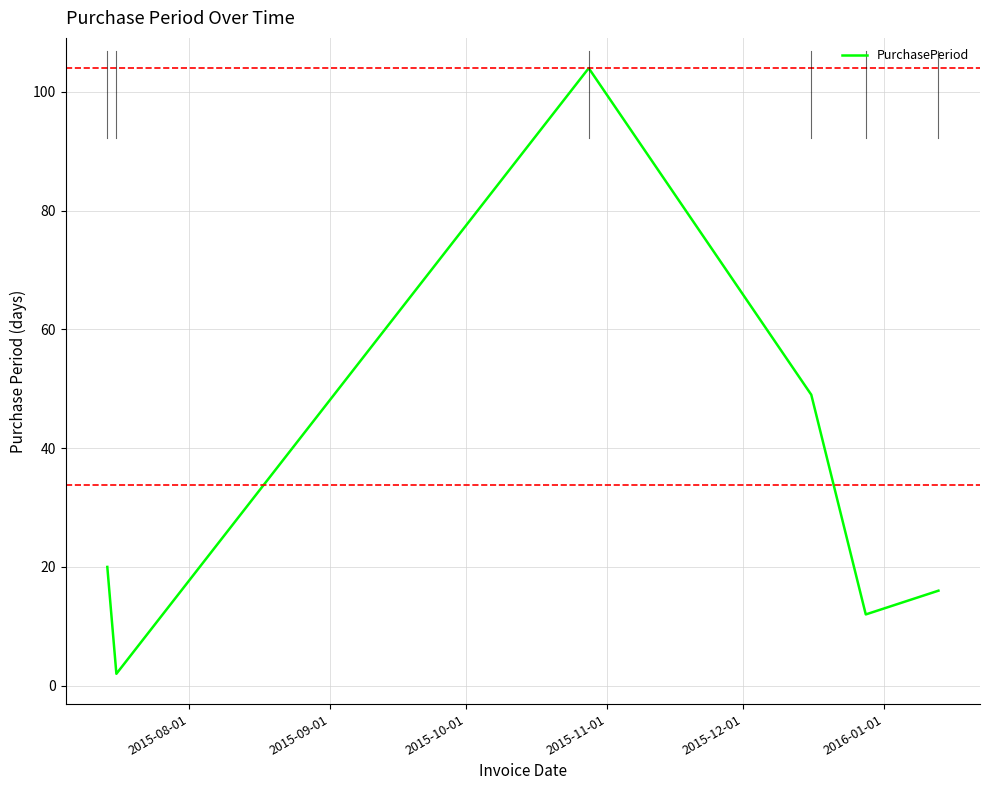

How many interior local peaks (higher than both neighbors) does the data have?

1